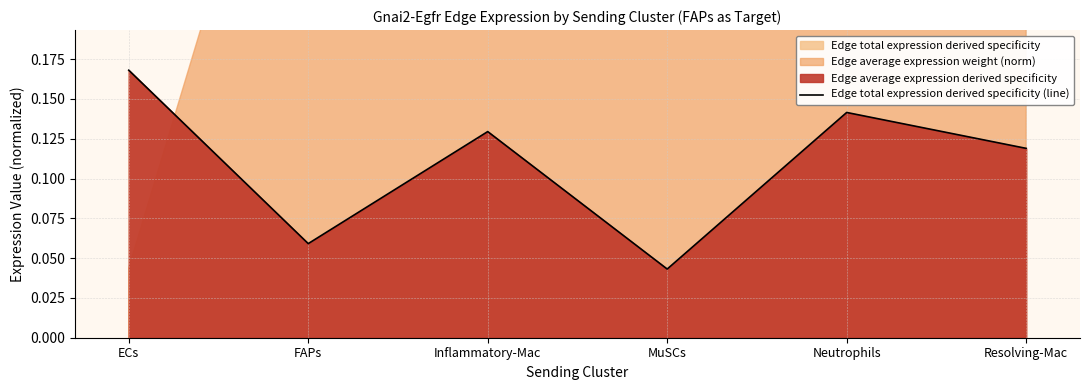

How many categories are shown in the chart?

6